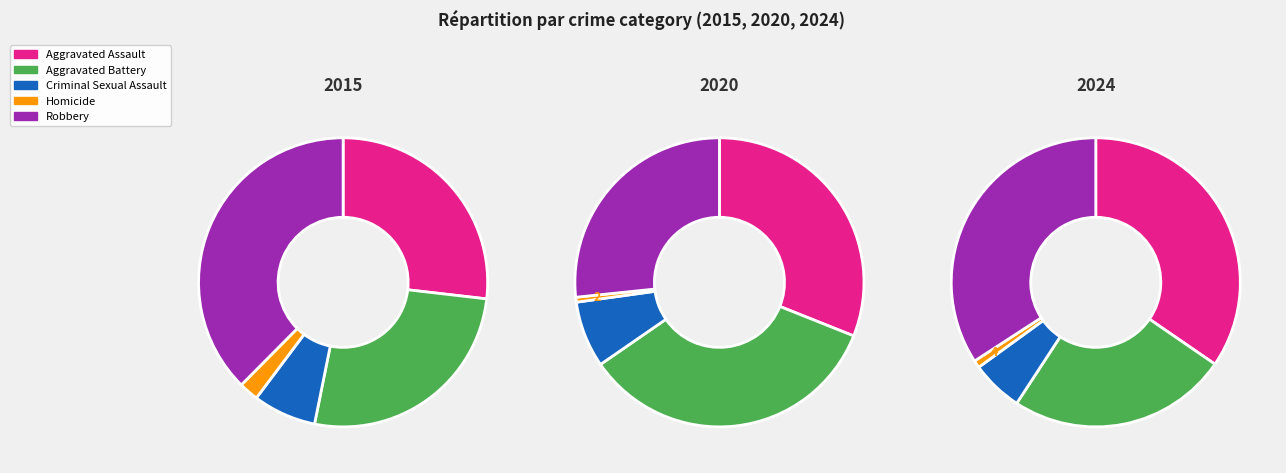

To the nearest percent, what is the average slice percentage?

20%